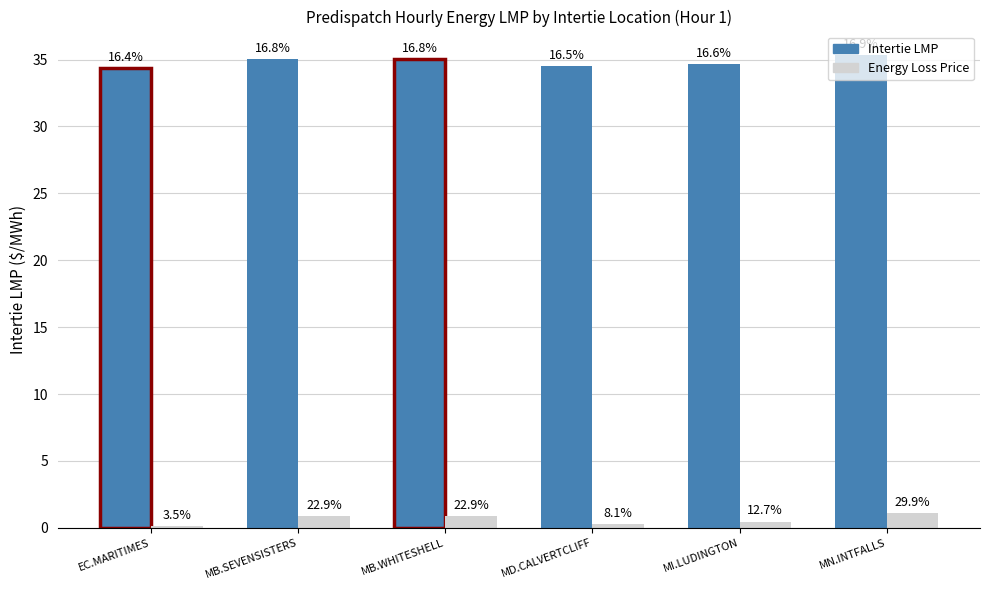

At which label does Intertie LMP first exceed 35?

MB.SEVENSISTERS